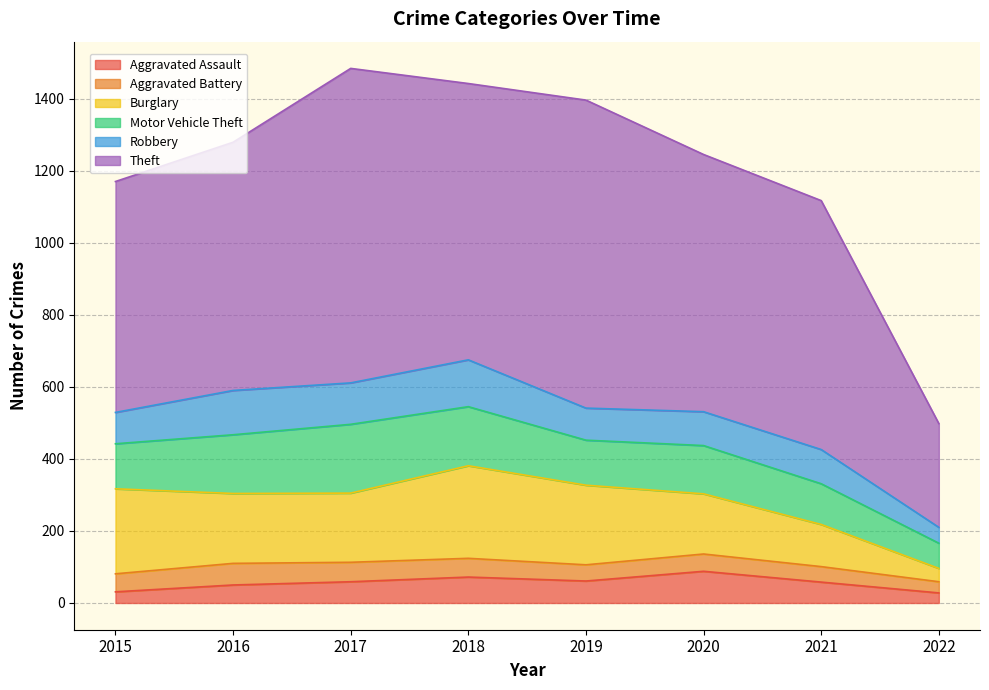

At which category does Burglary reach its first local valley?

2017